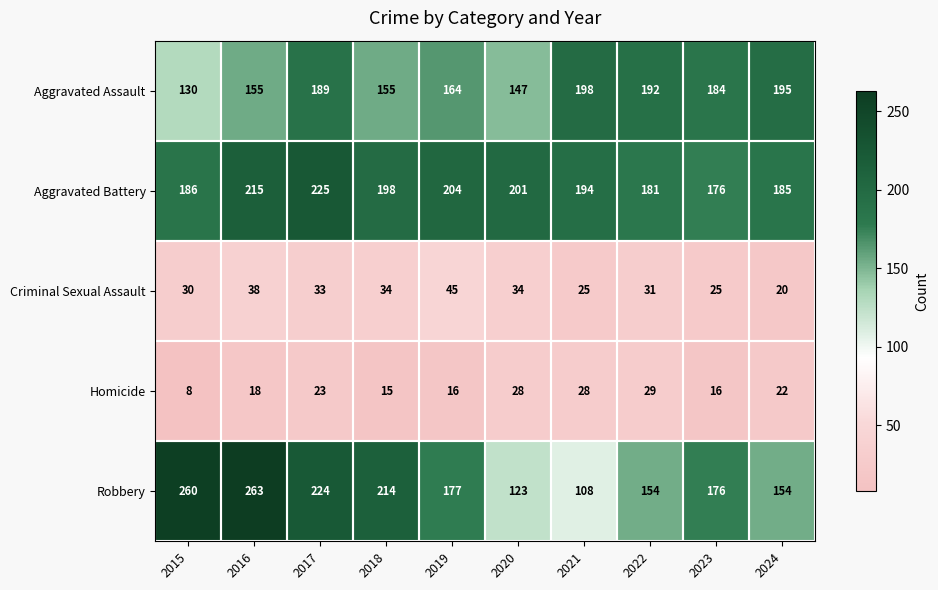

The value of Aggravated Battery at 2019 is 204. True or false?

True